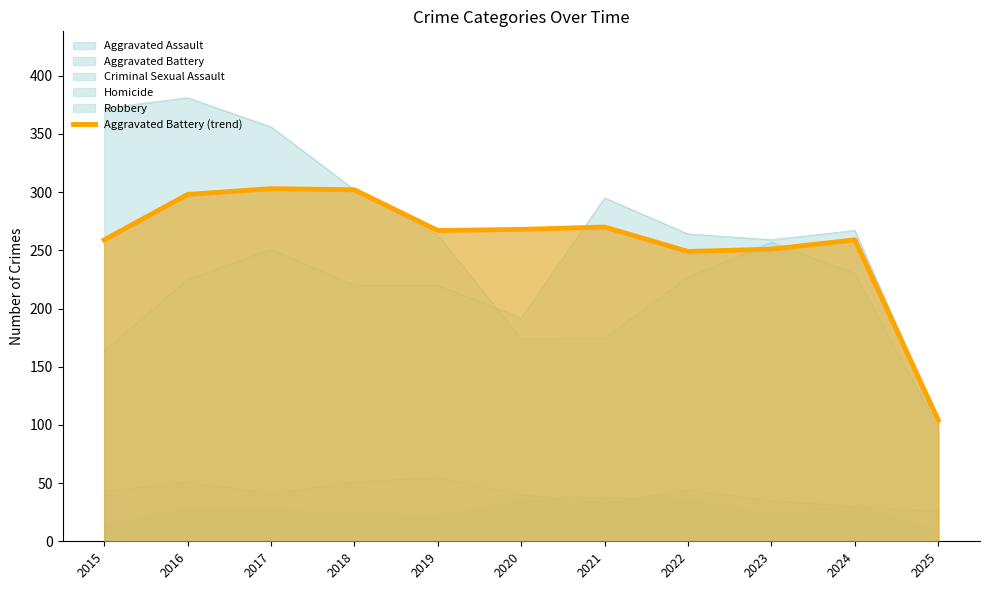

What is the difference between the maximum and minimum values?

199